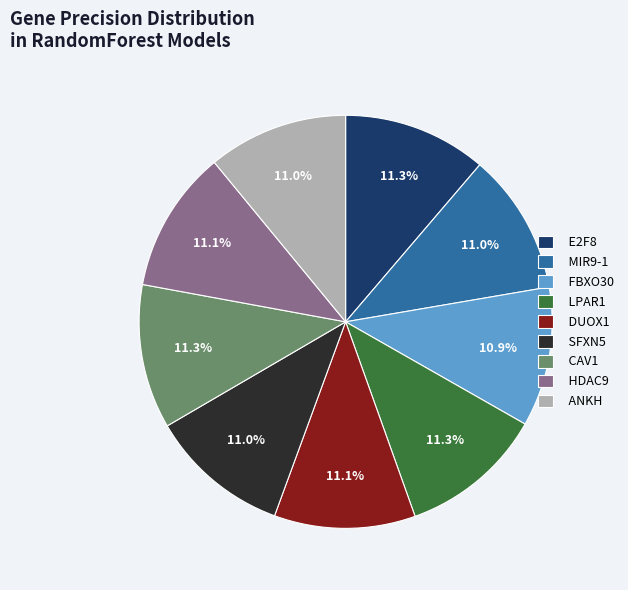

Is the sum of DUOX1 and LPAR1 greater than half?

No